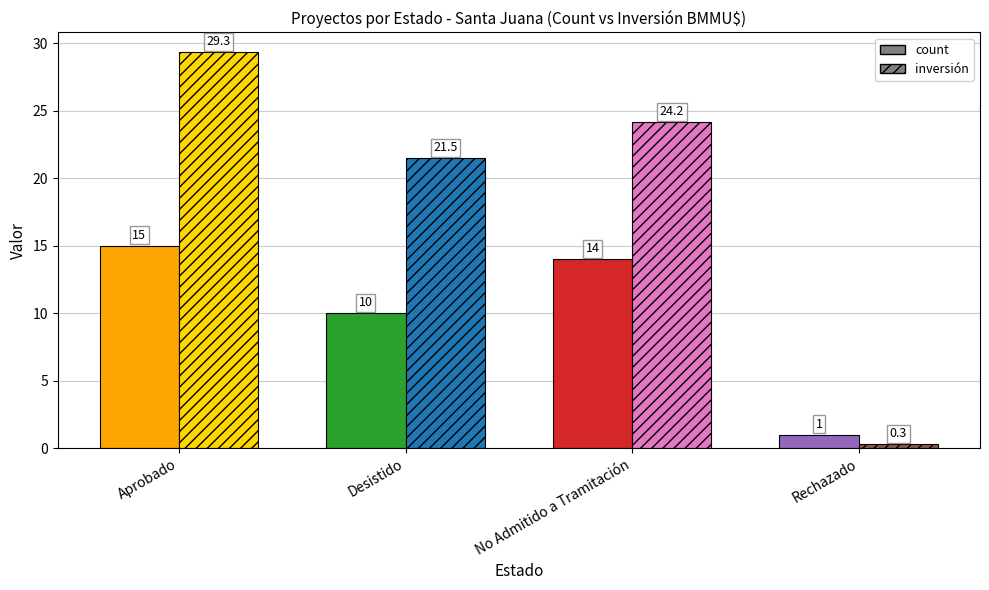

At which category is the sum across all series the highest?

Aprobado